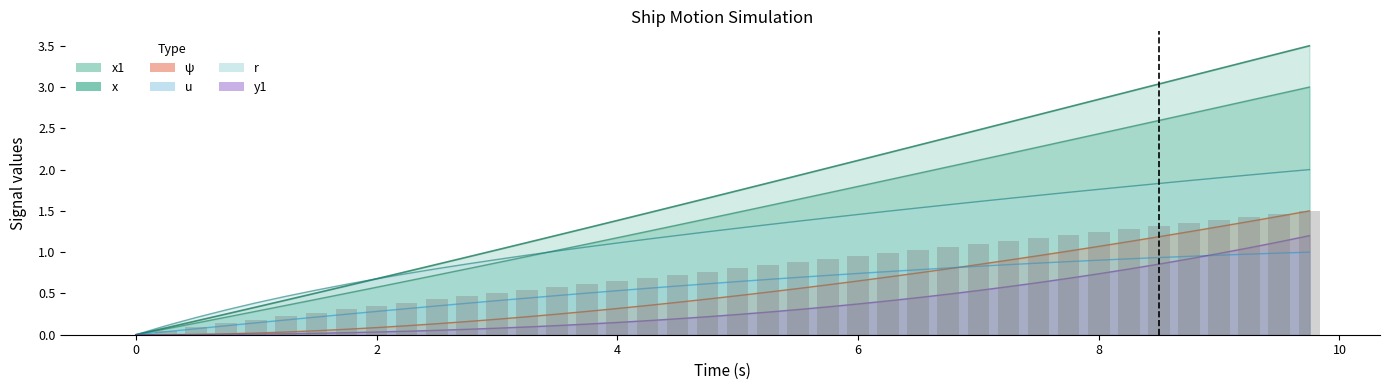

Reading right to left, extract all data points from this chart.

u: 9.75=1.0	9.5=1.0	9.25=1.0	9.0=1.0	8.75=0.9	8.5=0.9	8.25=0.9	8.0=0.9	7.75=0.9	7.5=0.9	7.25=0.8	7.0=0.8	6.75=0.8	6.5=0.8	6.25=0.8	6.0=0.7	5.75=0.7	5.5=0.7	5.25=0.7	5.0=0.6	4.75=0.6	4.5=0.6	4.25=0.6	4.0=0.5	3.75=0.5	3.5=0.5	3.25=0.4	3.0=0.4	2.75=0.4	2.5=0.3	2.25=0.3	2.0=0.3	1.75=0.2	1.5=0.2	1.25=0.2	1.0=0.1	0.75=0.1	0.5=0.1	0.25=0.0	0.0=0.0
r: 9.75=2.0	9.5=2.0	9.25=1.9	9.0=1.9	8.75=1.9	8.5=1.8	8.25=1.8	8.0=1.8	7.75=1.7	7.5=1.7	7.25=1.7	7.0=1.6	6.75=1.6	6.5=1.5	6.25=1.5	6.0=1.5	5.75=1.4	5.5=1.4	5.25=1.3	5.0=1.3	4.75=1.2	4.5=1.2	4.25=1.2	4.0=1.1	3.75=1.1	3.5=1.0	3.25=1.0	3.0=0.9	2.75=0.9	2.5=0.8	2.25=0.7	2.0=0.7	1.75=0.6	1.5=0.5	1.25=0.5	1.0=0.4	0.75=0.3	0.5=0.2	0.25=0.1	0.0=0.0
x: 9.75=3.0	9.5=2.9	9.25=2.8	9.0=2.8	8.75=2.7	8.5=2.6	8.25=2.5	8.0=2.4	7.75=2.4	7.5=2.3	7.25=2.2	7.0=2.1	6.75=2.0	6.5=2.0	6.25=1.9	6.0=1.8	5.75=1.7	5.5=1.6	5.25=1.6	5.0=1.5	4.75=1.4	4.5=1.3	4.25=1.3	4.0=1.2	3.75=1.1	3.5=1.0	3.25=0.9	3.0=0.9	2.75=0.8	2.5=0.7	2.25=0.6	2.0=0.6	1.75=0.5	1.5=0.4	1.25=0.4	1.0=0.3	0.75=0.2	0.5=0.1	0.25=0.1	0.0=0.0
x1: 9.75=3.5	9.5=3.4	9.25=3.3	9.0=3.2	8.75=3.1	8.5=3.0	8.25=2.9	8.0=2.9	7.75=2.8	7.5=2.7	7.25=2.6	7.0=2.5	6.75=2.4	6.5=2.3	6.25=2.2	6.0=2.1	5.75=2.0	5.5=1.9	5.25=1.8	5.0=1.7	4.75=1.7	4.5=1.6	4.25=1.5	4.0=1.4	3.75=1.3	3.5=1.2	3.25=1.1	3.0=1.0	2.75=0.9	2.5=0.9	2.25=0.8	2.0=0.7	1.75=0.6	1.5=0.5	1.25=0.4	1.0=0.3	0.75=0.3	0.5=0.2	0.25=0.1	0.0=0.0
ψ: 9.75=1.5	9.5=1.4	9.25=1.4	9.0=1.3	8.75=1.2	8.5=1.2	8.25=1.1	8.0=1.1	7.75=1.0	7.5=1.0	7.25=0.9	7.0=0.9	6.75=0.8	6.5=0.7	6.25=0.7	6.0=0.7	5.75=0.6	5.5=0.6	5.25=0.5	5.0=0.5	4.75=0.4	4.5=0.4	4.25=0.4	4.0=0.3	3.75=0.3	3.5=0.2	3.25=0.2	3.0=0.2	2.75=0.2	2.5=0.1	2.25=0.1	2.0=0.1	1.75=0.1	1.5=0.0	1.25=0.0	1.0=0.0	0.75=0.0	0.5=0.0	0.25=0.0	0.0=0.0
y1: 9.75=1.2	9.5=1.1	9.25=1.1	9.0=1.0	8.75=0.9	8.5=0.9	8.25=0.8	8.0=0.7	7.75=0.7	7.5=0.6	7.25=0.6	7.0=0.5	6.75=0.5	6.5=0.4	6.25=0.4	6.0=0.4	5.75=0.3	5.5=0.3	5.25=0.3	5.0=0.2	4.75=0.2	4.5=0.2	4.25=0.2	4.0=0.1	3.75=0.1	3.5=0.1	3.25=0.1	3.0=0.1	2.75=0.1	2.5=0.1	2.25=0.0	2.0=0.0	1.75=0.0	1.5=0.0	1.25=0.0	1.0=0.0	0.75=0.0	0.5=0.0	0.25=0.0	0.0=0.0